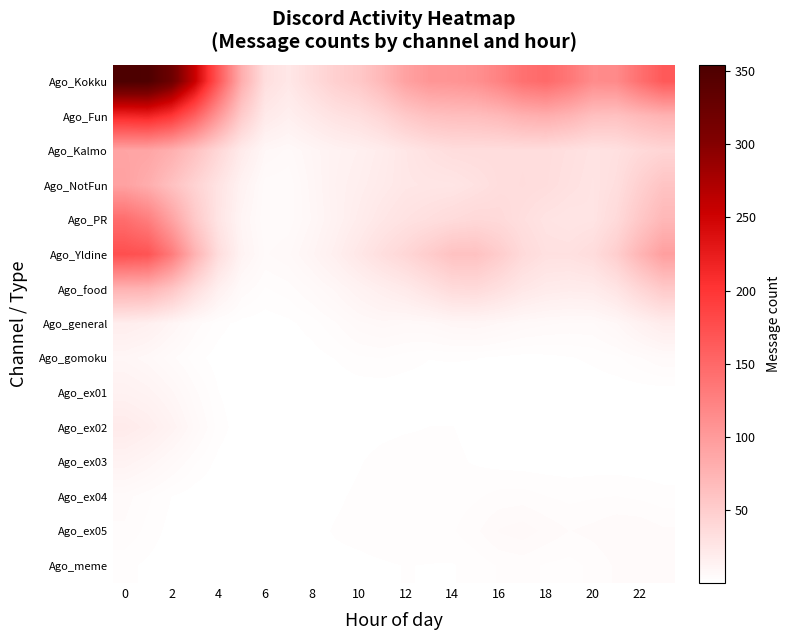

Reading left to right, what are all the values shown in this chart?

Ago_Kokku: 354.3	352.4	321.6	255.6	165.9	80.7	32.4	23.9	35.4	47.0	54.5	70.4	92.6	104.2	105.5	109.8	123.8	141.4	147.8	134.4	114.5	116.2	141.8	164.1
Ago_Fun: 215.0	218.3	200.0	157.4	102.8	51.6	21.7	15.8	22.1	28.4	32.4	41.0	53.6	61.9	64.4	65.1	69.5	77.5	80.9	74.2	63.2	61.5	69.4	75.4
Ago_Kalmo: 90.0	89.2	79.3	61.3	40.0	20.1	8.4	6.4	9.9	13.3	15.3	19.0	24.7	30.1	33.7	34.3	34.0	34.3	34.0	31.4	28.4	30.6	37.1	41.5
Ago_NotFun: 92.7	81.1	62.2	44.1	27.7	13.0	4.8	4.5	9.0	13.9	16.8	20.5	24.3	25.3	25.8	29.3	33.6	34.8	33.5	30.2	27.4	32.5	46.5	58.9
Ago_PR: 144.7	128.1	92.4	54.2	26.7	10.5	4.2	4.6	8.4	13.4	18.7	24.6	29.0	32.3	35.9	38.7	37.4	32.2	28.0	26.2	27.4	36.7	55.1	71.2
Ago_Yldine: 174.8	169.7	131.5	76.4	34.1	12.0	5.4	6.6	10.6	16.2	24.0	32.6	40.3	50.5	60.7	61.2	50.3	37.0	30.7	30.6	34.5	48.2	73.1	95.3
Ago_food: 75.9	75.0	58.9	34.3	15.3	5.4	2.6	3.5	5.7	8.7	12.9	17.1	21.3	28.3	36.0	37.0	31.1	24.0	20.2	19.0	19.8	26.6	40.5	53.3
Ago_general: 18.0	15.5	10.3	5.1	2.1	0.8	0.5	1.0	2.1	4.0	6.5	7.6	6.9	7.3	9.2	9.6	8.2	6.6	5.8	5.3	5.5	8.1	13.7	19.0
Ago_gomoku: 9.3	7.4	4.5	2.0	0.6	0.2	0.1	0.3	0.7	1.5	2.5	2.8	2.0	1.4	1.5	1.4	1.0	0.8	0.9	1.3	1.7	2.4	4.0	5.5
Ago_ex01: 13.7	11.9	8.7	4.5	1.4	0.3	0.0	0.0	0.1	0.2	0.4	0.4	0.4	0.5	0.6	0.4	0.2	0.1	0.2	0.4	0.5	0.4	0.4	0.5
Ago_ex02: 20.2	17.1	12.4	6.6	2.2	0.4	0.0	0.0	0.1	0.3	0.6	0.9	1.2	1.4	1.4	0.9	0.4	0.2	0.2	0.2	0.1	0.1	0.0	0.0
Ago_ex03: 12.4	9.6	6.1	3.0	0.9	0.2	0.0	0.0	0.2	0.6	1.2	2.0	2.3	2.1	1.7	1.2	0.8	0.6	0.6	0.5	0.6	0.5	0.4	0.3
Ago_ex04: 4.8	3.1	1.4	0.5	0.1	0.0	0.0	0.1	0.5	1.1	1.7	2.2	2.5	2.2	2.0	2.6	3.3	3.4	2.8	2.4	2.6	2.8	2.5	1.9
Ago_ex05: 3.9	2.3	0.8	0.2	0.0	0.0	0.0	0.3	0.9	1.5	1.9	2.3	2.8	2.6	2.6	3.8	5.7	6.4	5.1	4.1	4.6	5.4	5.3	4.4
Ago_meme: 1.8	1.1	0.4	0.1	0.0	0.0	0.0	0.2	0.6	0.9	1.0	1.2	1.4	1.3	1.3	1.9	2.9	3.2	2.6	2.3	3.1	4.4	5.1	4.8